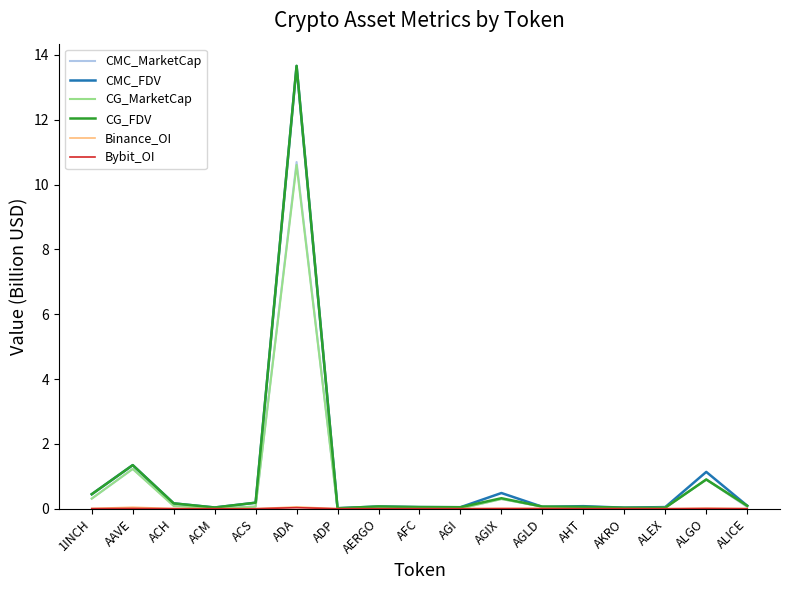

Count the number of data series in this chart.

6